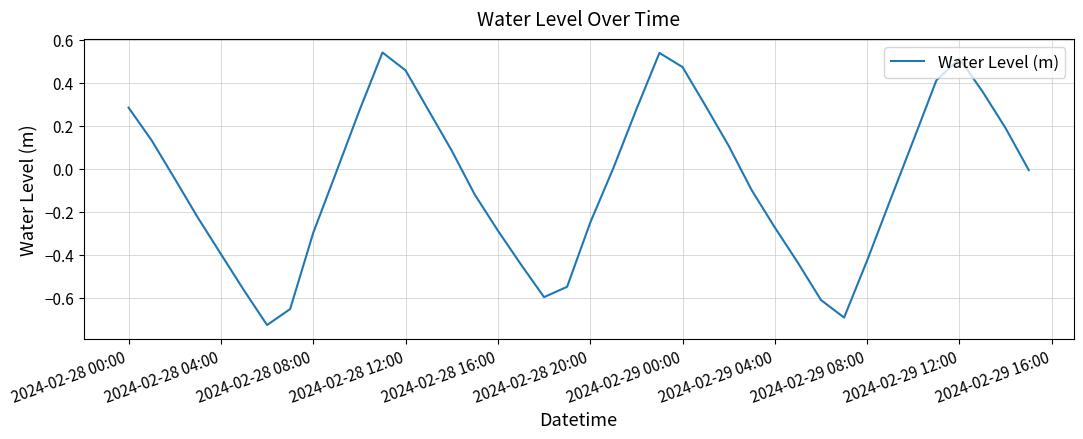

What is the difference between the maximum and minimum values?

1.3